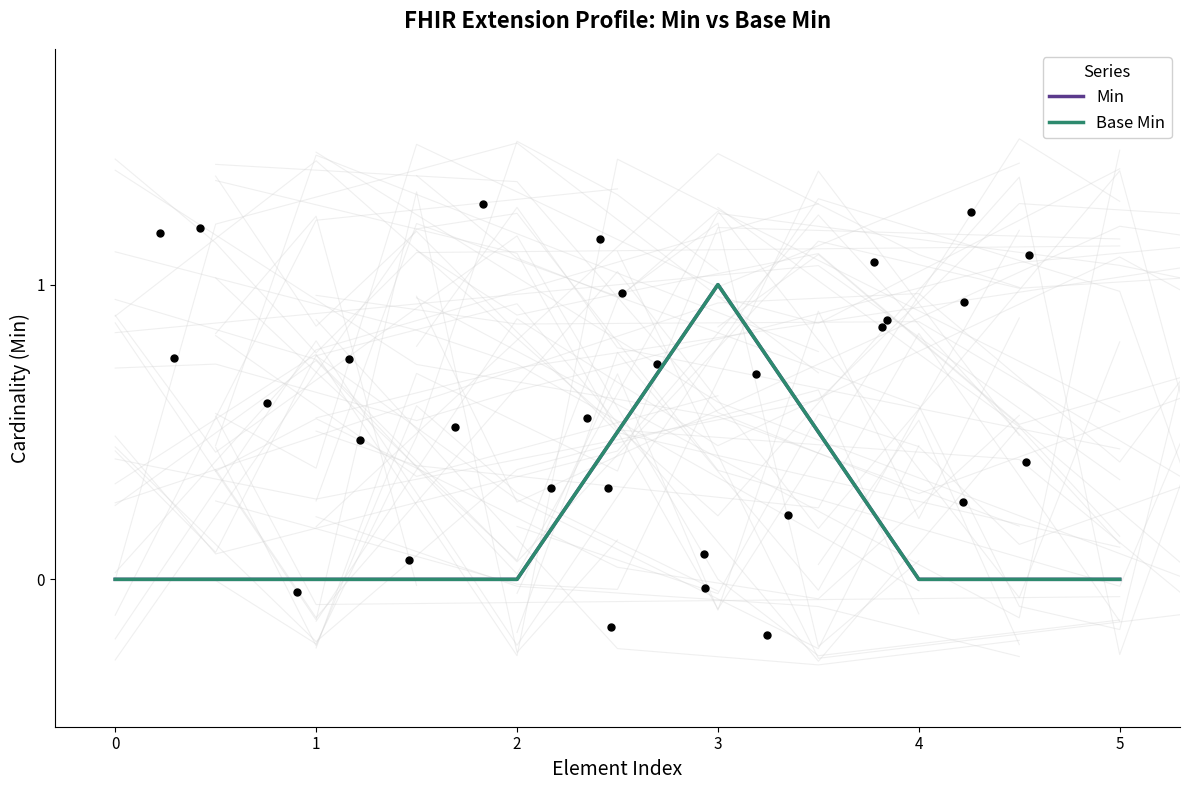

Which series has the widest spread of Y values?

Min